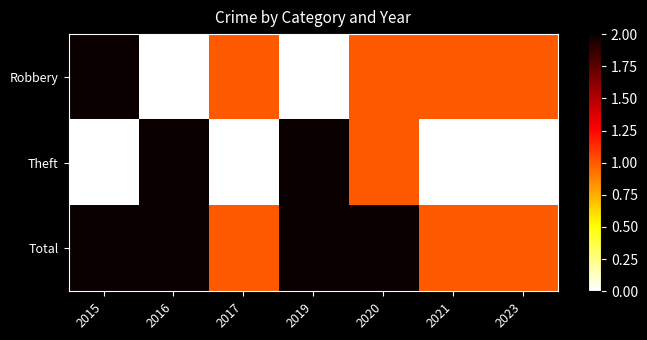

Reading right to left, extract all data points from this chart.

Robbery: 2023=1	2021=1	2020=1	2019=0	2017=1	2016=0	2015=2
Theft: 2023=0	2021=0	2020=1	2019=2	2017=0	2016=2	2015=0
Total: 2023=1	2021=1	2020=2	2019=2	2017=1	2016=2	2015=2